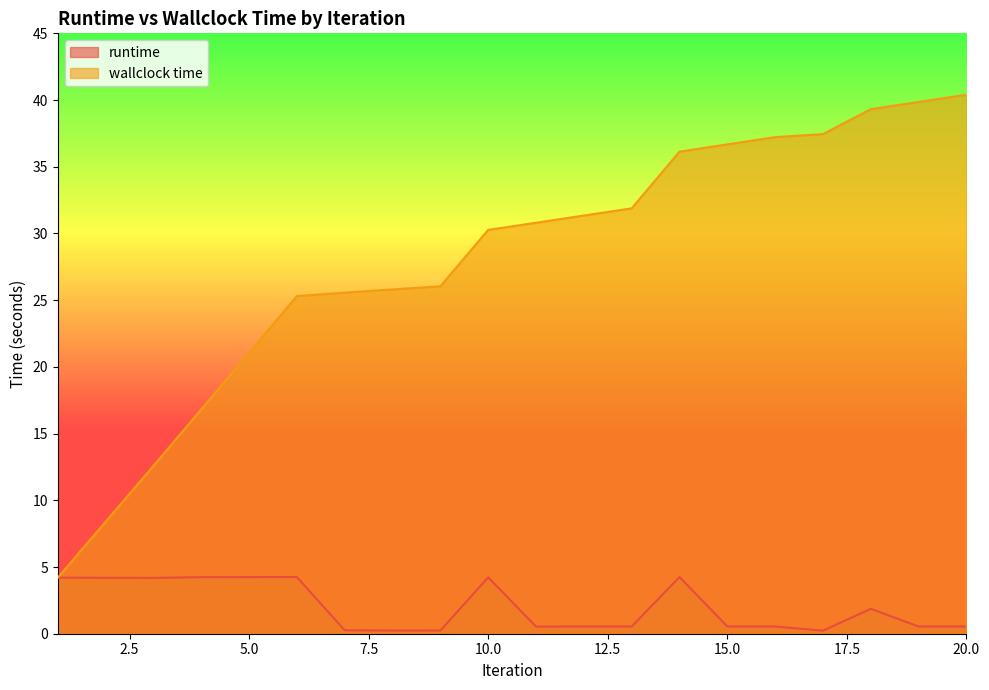

Reading left to right, transcribe all the data shown in this chart.

runtime: 4.2	4.2	4.2	4.2	4.2	4.2	0.3	0.2	0.2	4.2	0.5	0.5	0.5	4.2	0.5	0.5	0.2	1.9	0.5	0.5
wallclock time: 4.2	8.4	12.6	16.8	21.1	25.3	25.6	25.8	26.0	30.3	30.8	31.3	31.9	36.1	36.7	37.2	37.4	39.3	39.9	40.4